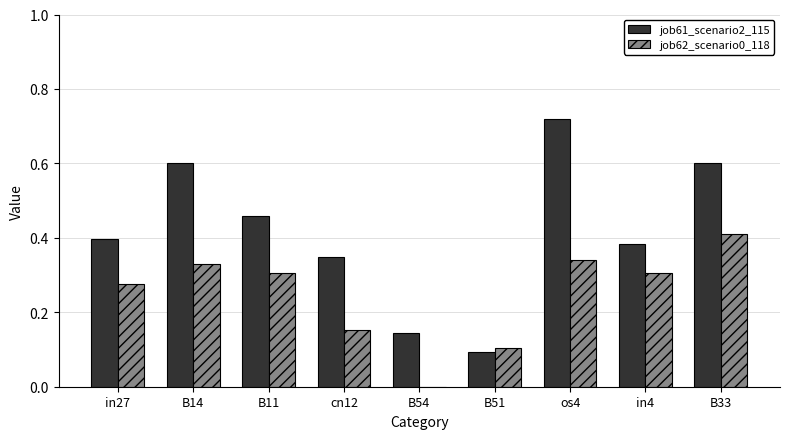

What is the sum of the job61_scenario2_115 values at B51 and os4?

0.8